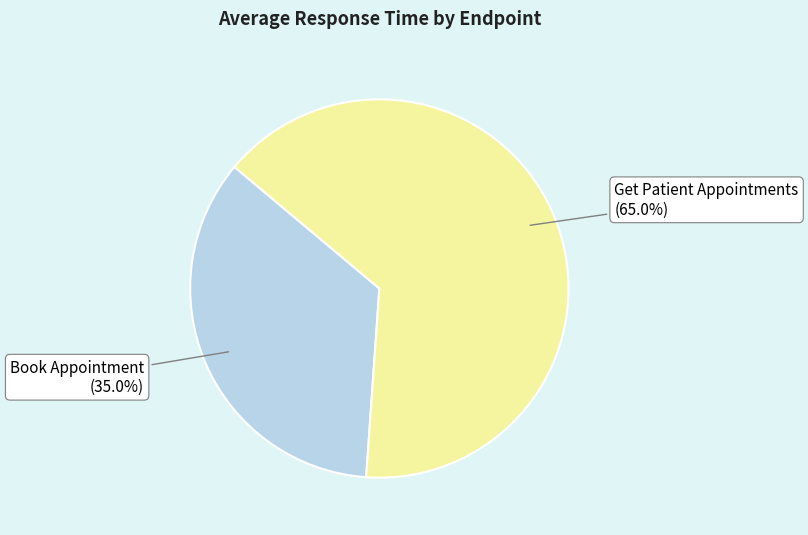

Is there a majority slice in this chart?

Yes